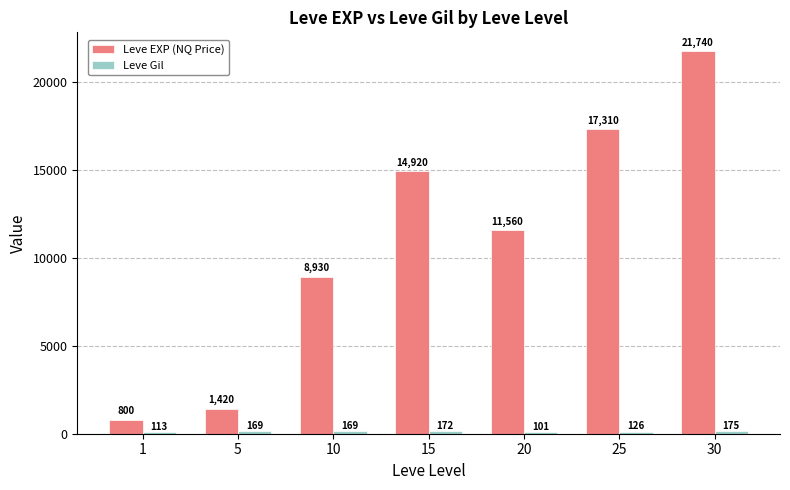

Does the chart contain any negative values?

No